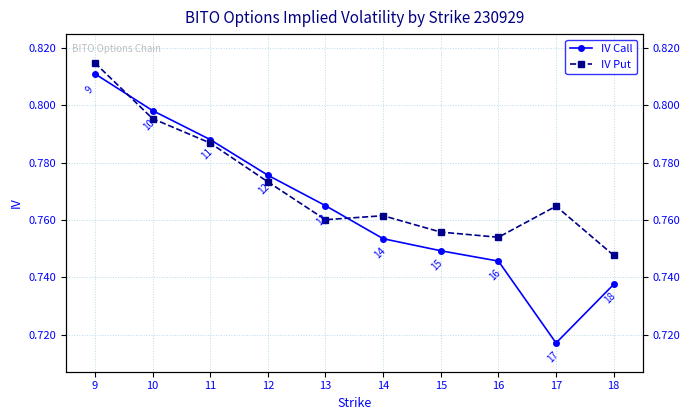

List the labels in order of IV Put value, largest first.

9, 10, 11, 12, 17, 14, 13, 15, 16, 18